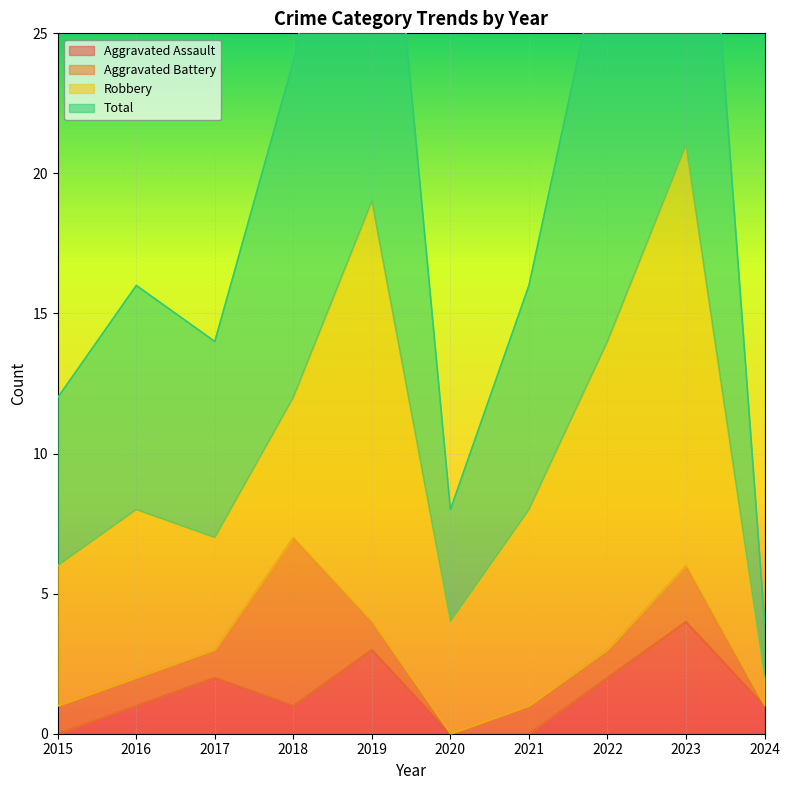

How many data points in Aggravated Assault are above 1?

4